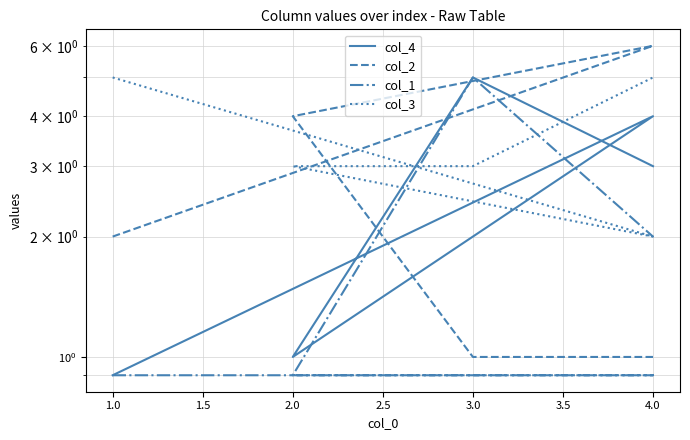

What is the difference between the maximum and second lowest values in the col_3 series?

2.0